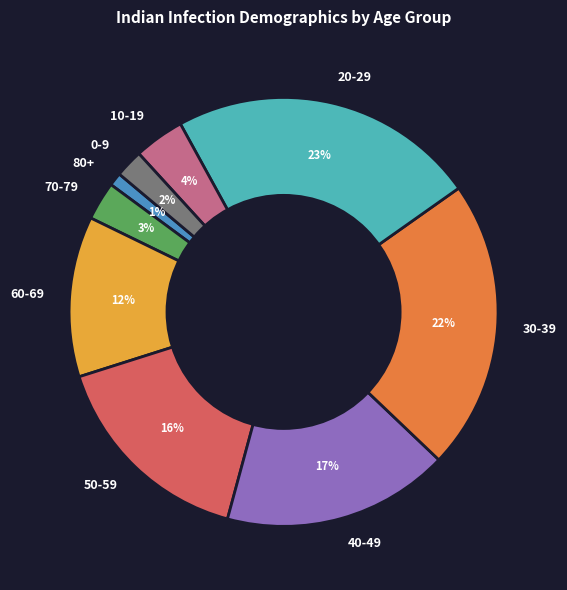

To the nearest percent, what portion does 30-39 represent?

22%